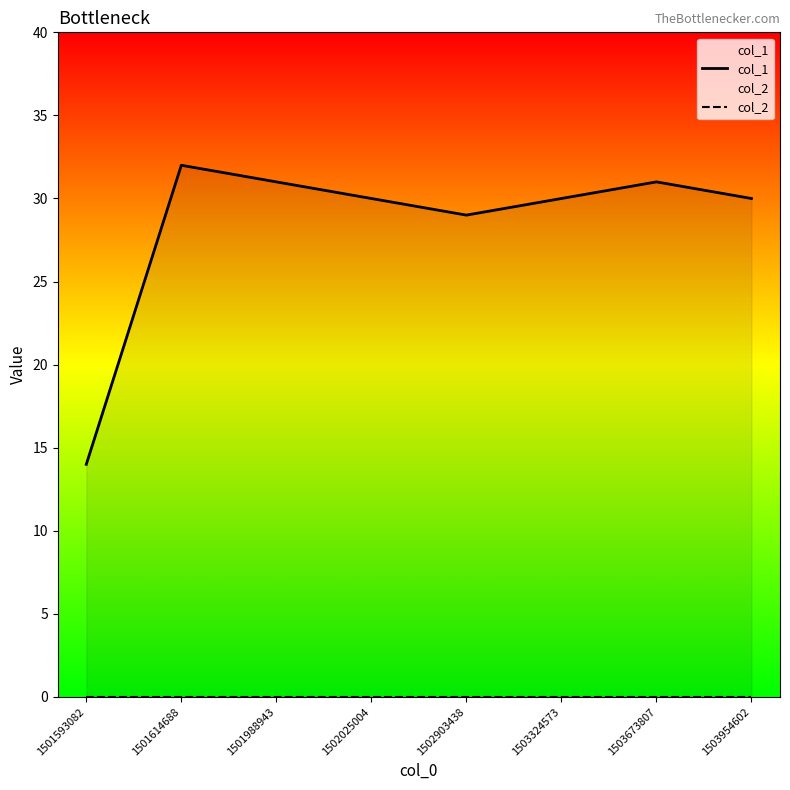

True or false: col_2 has more than 0 points higher than both neighbors.

False